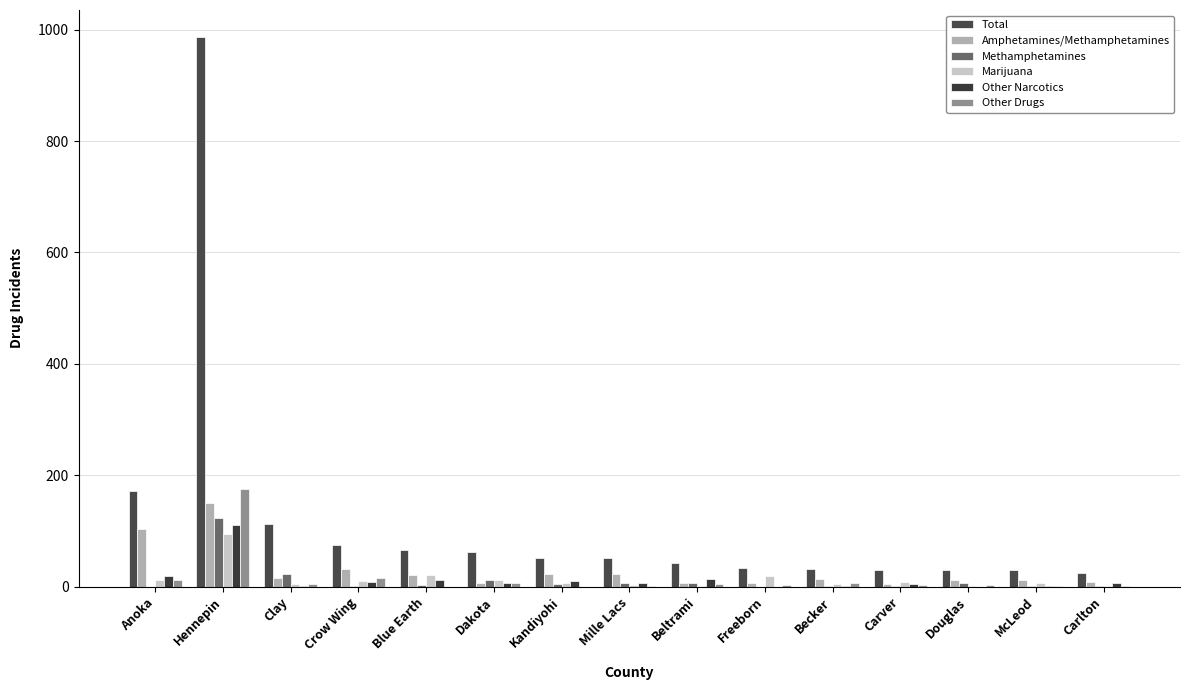

How many categories are shown in the chart?

15